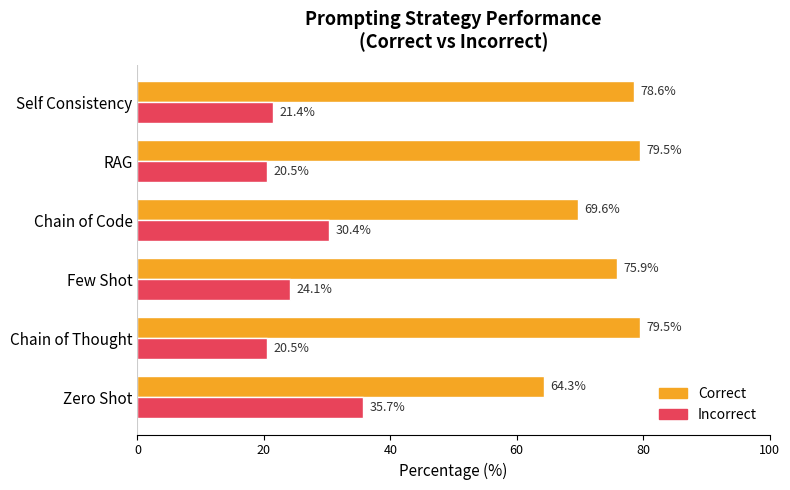

Which category has the highest value in the Incorrect series?

Zero Shot